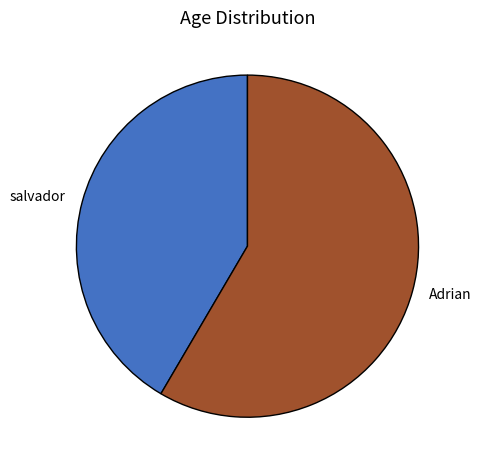

Which category has the biggest portion of the pie?

Adrian